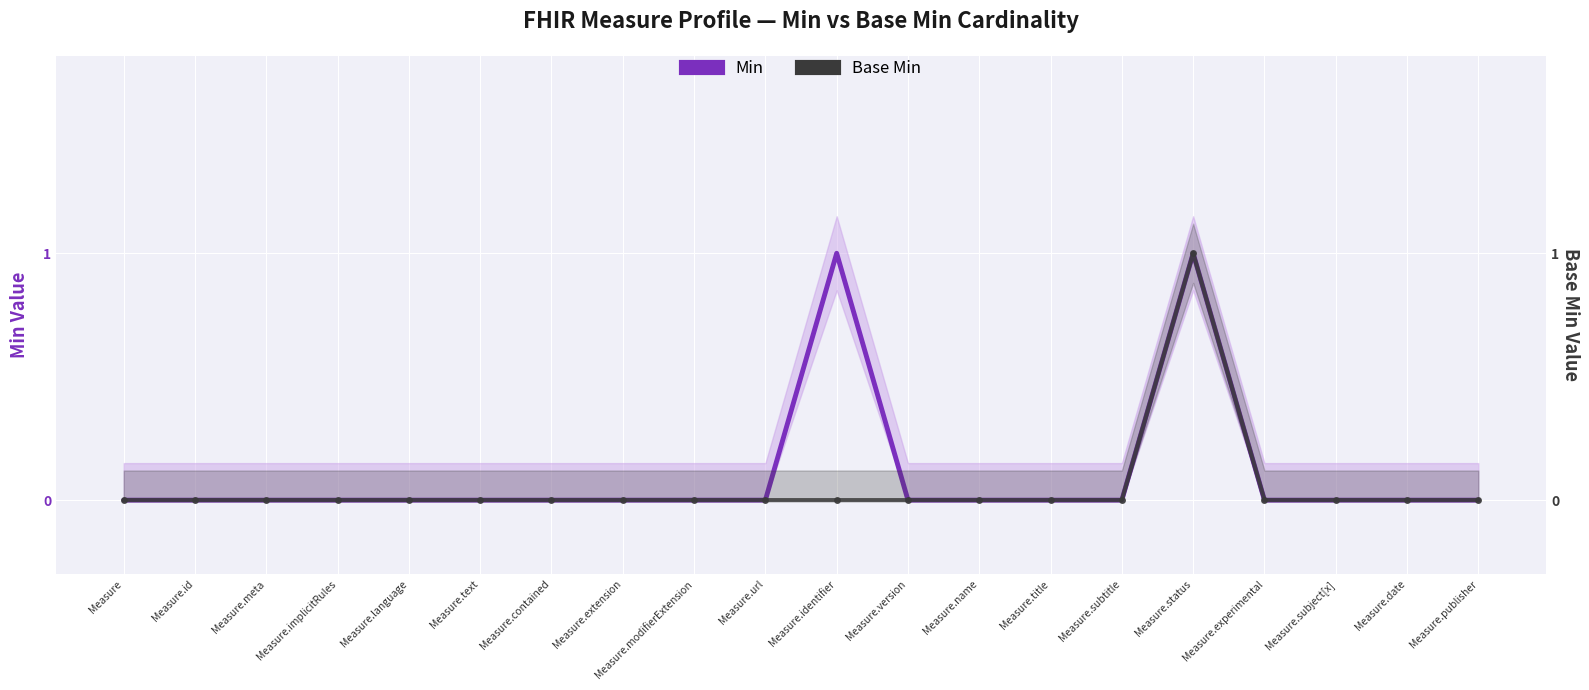

At which category does Min reach its first local peak?

Measure.identifier